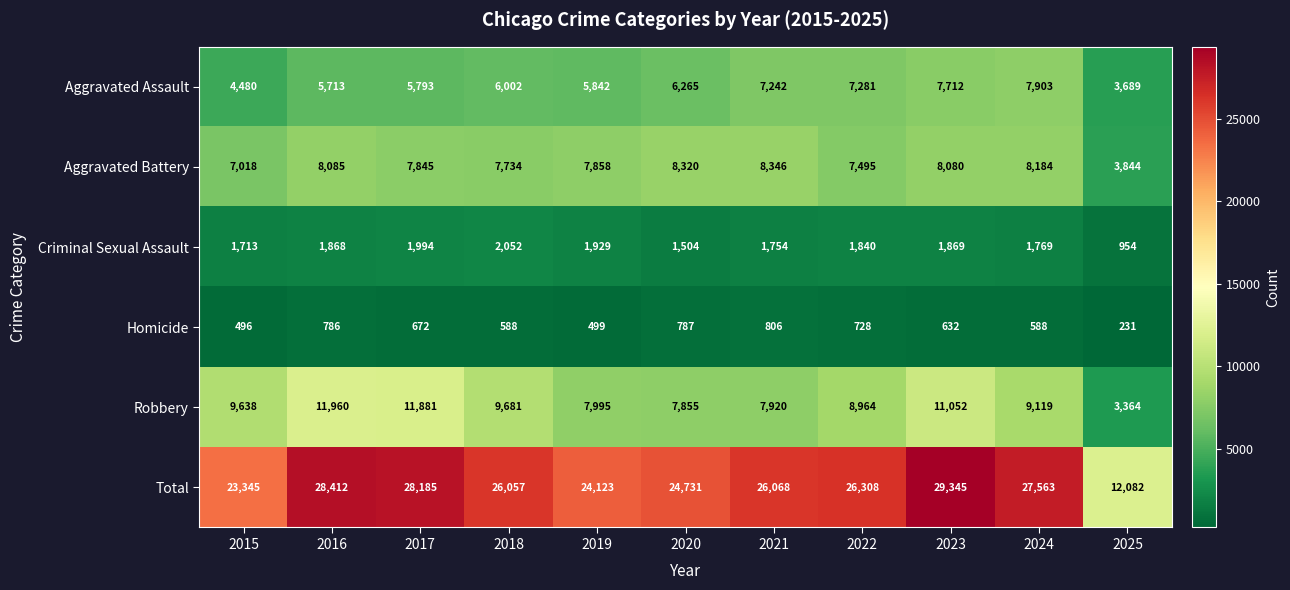

Between 2018 and 2023, which series saw the biggest shift?

Total